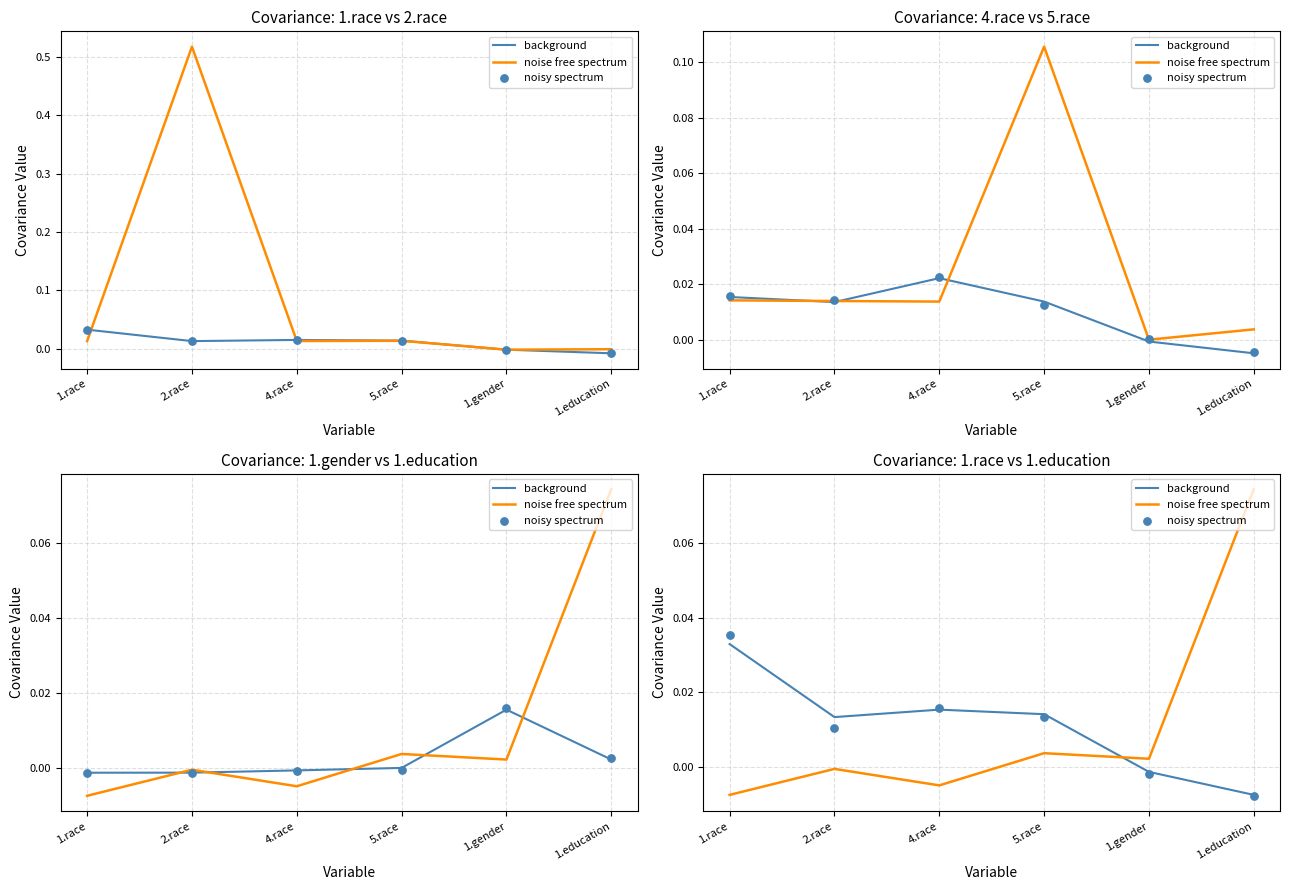

Which series contains the highest Y value?

noise free spectrum